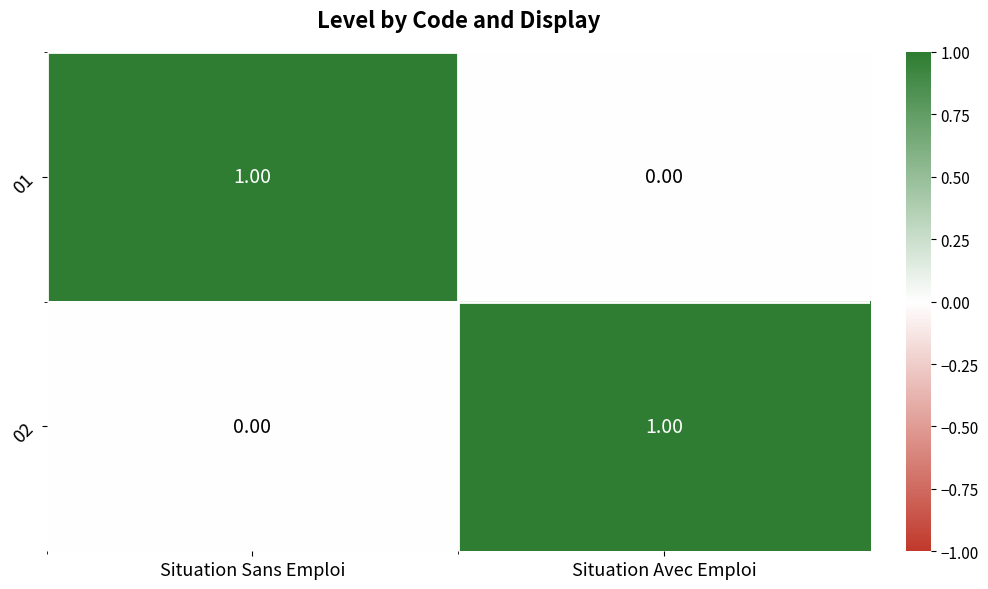

List the labels in order of 02 value, smallest first.

Situation Sans Emploi, Situation Avec Emploi